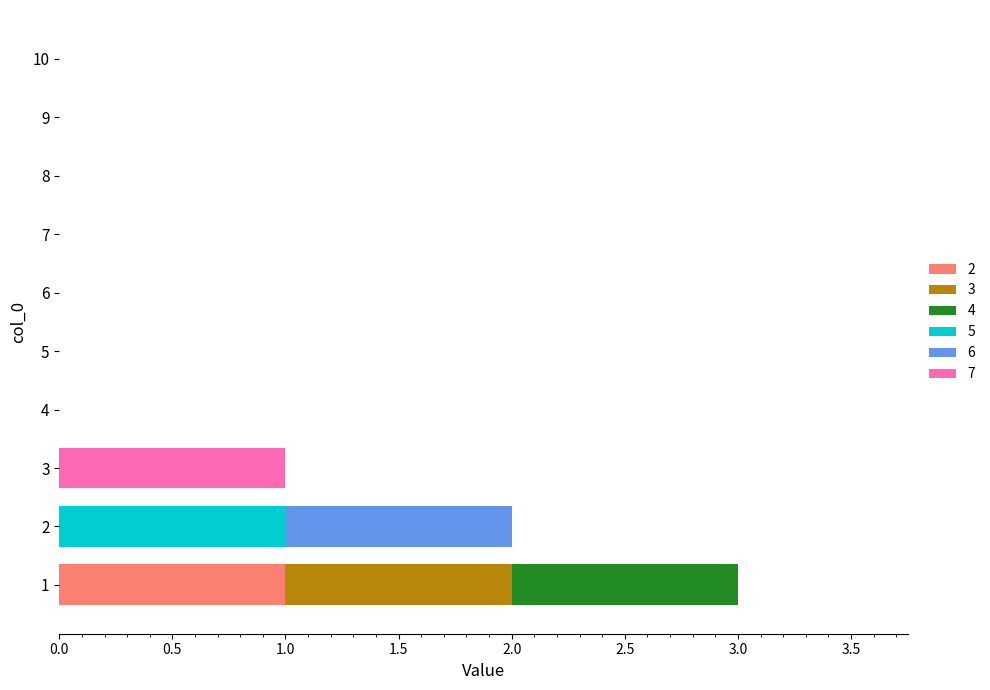

Count the number of data series in this chart.

6